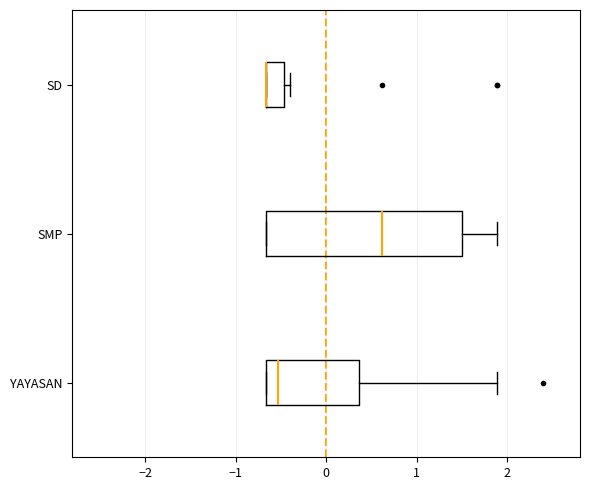

Reading bottom to top, read every box against the x-axis: the position of its median line, the range the box covers, and the ends of its whiskers. The values are not printed on the chart, so give them approximately, as read against the axis.

YAYASAN: median -0.5, box -0.7 to 0.4, whiskers -0.7 to 1.9
SMP: median 0.6, box -0.7 to 1.5, whiskers -0.7 to 1.9
SD: median -0.7 (drawn on the box's left edge), box -0.7 to -0.5, whiskers -0.7 to -0.4